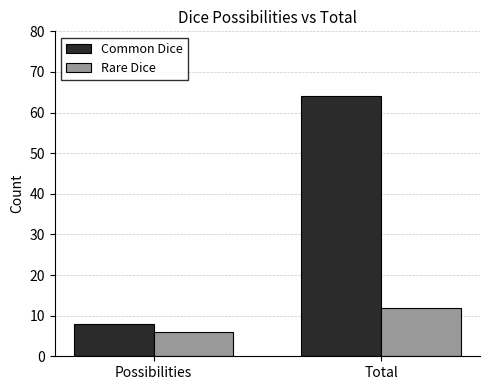

The Rare Dice series shows 2 at Possibilities. True or false?

False